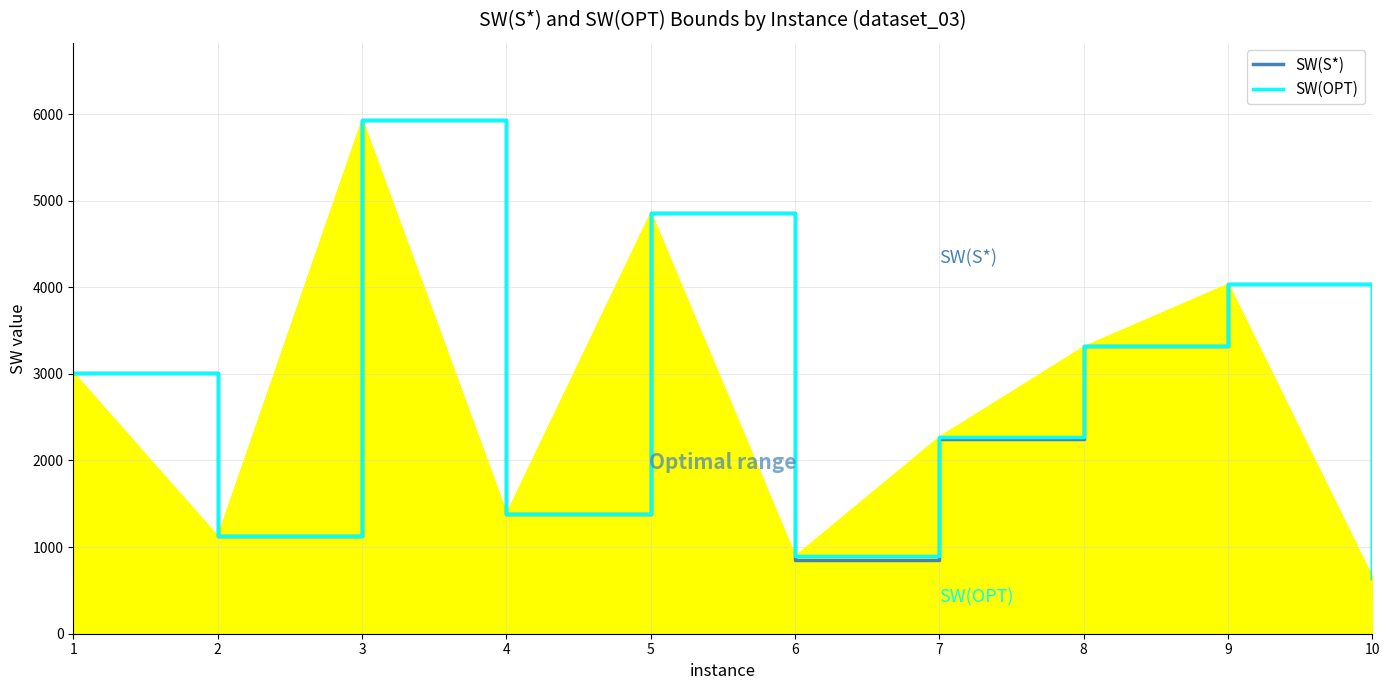

Which series has the widest spread of values?

SW(S*)